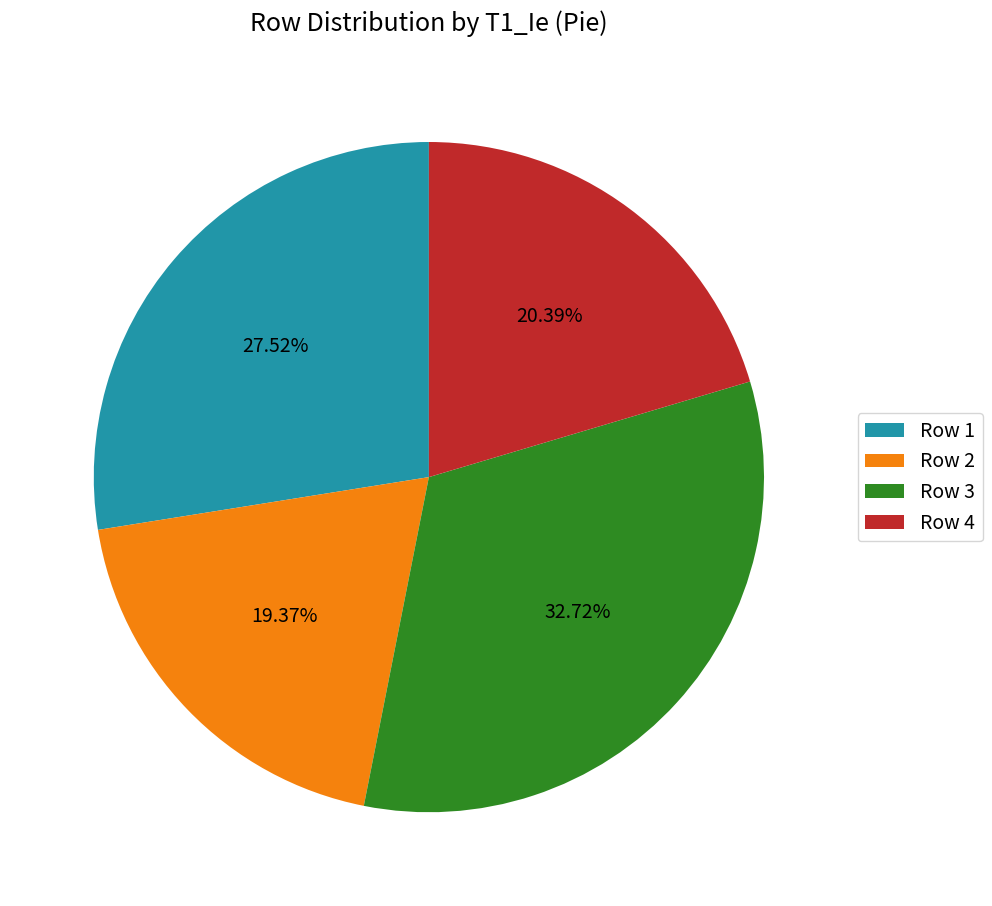

Does any single category account for the majority?

No